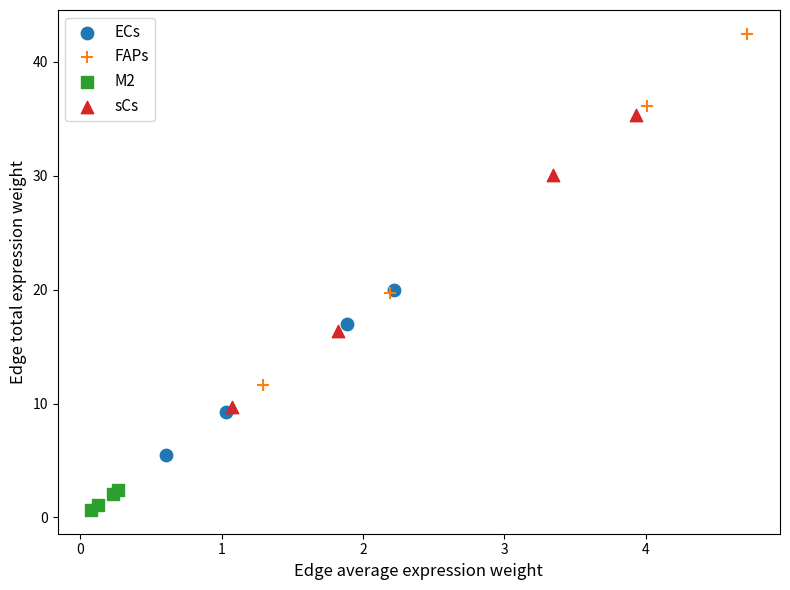

Which series has the largest Y range (max minus min)?

FAPs